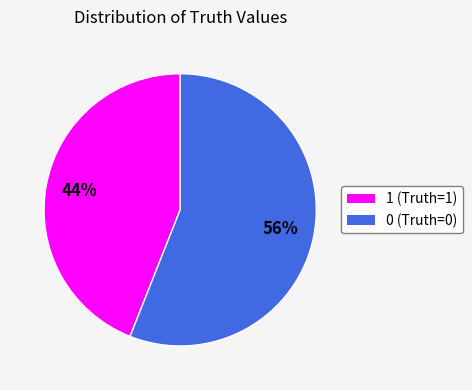

How many segments does this pie chart have?

2